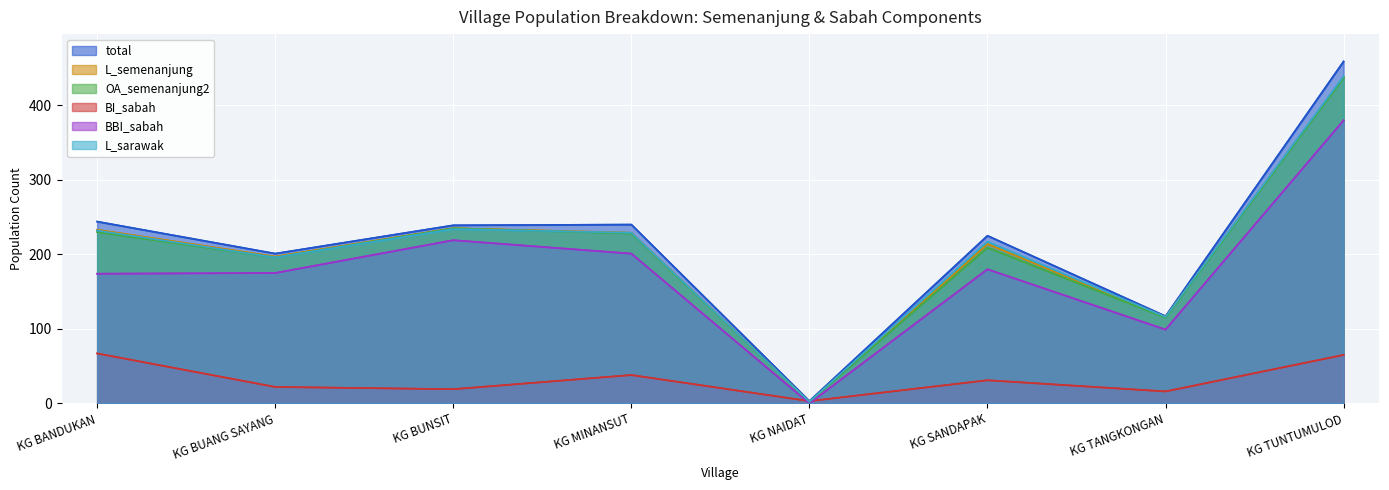

Is it true that total equals 195 at KG TUNTUMULOD?

False